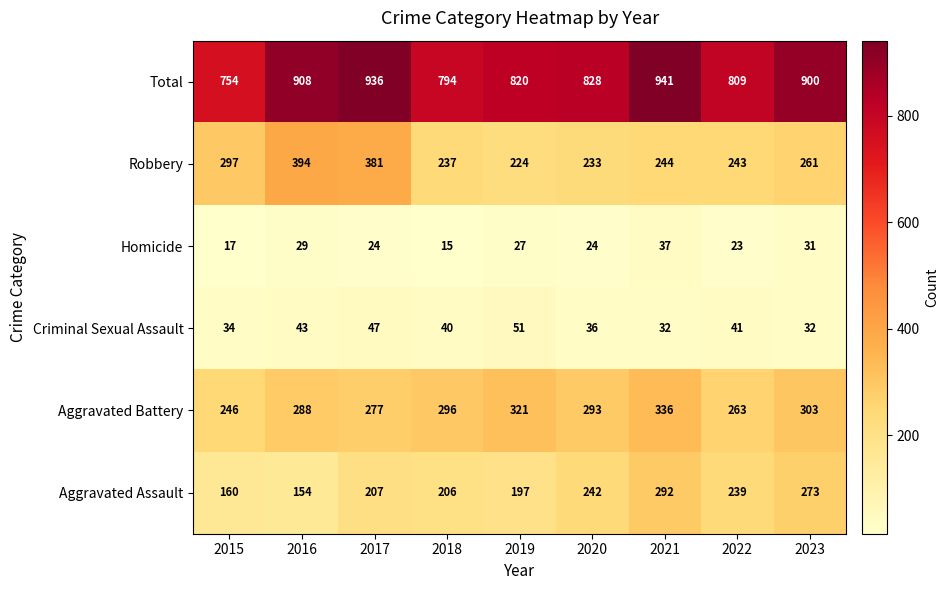

What is the spread (max minus min) of values at 2018?

779